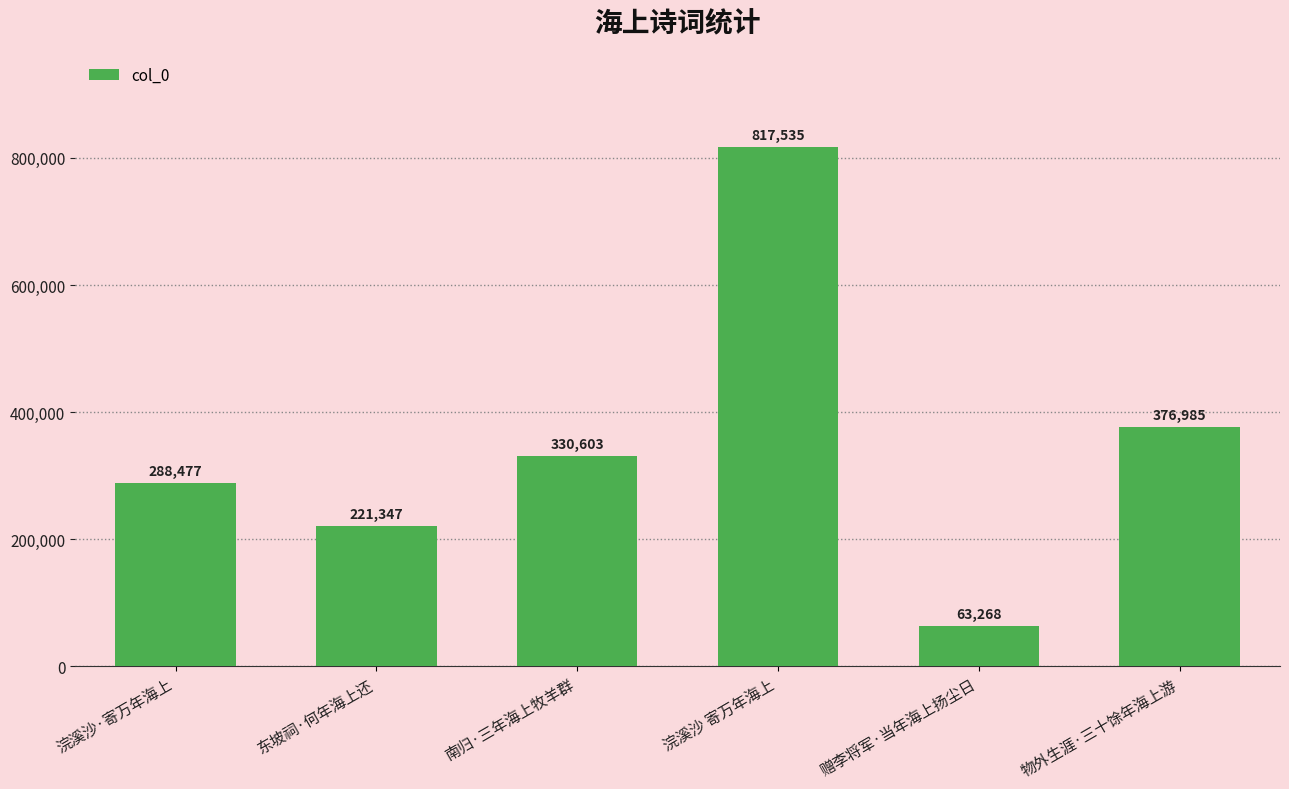

List the labels in order of value, smallest first.

赠李将军·当年海上扬尘日, 东坡祠·何年海上还, 浣溪沙·寄万年海上, 南归·三年海上牧羊群, 物外生涯·三十馀年海上游, 浣溪沙 寄万年海上